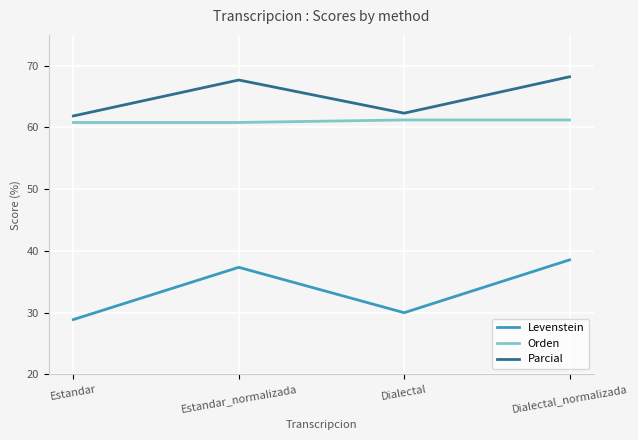

Does the chart have visible grid lines?

Yes